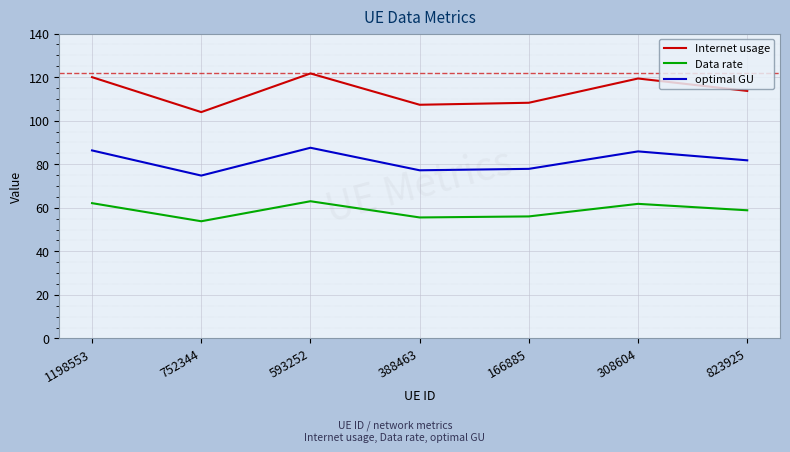

Which series has the widest spread of values?

Internet usage